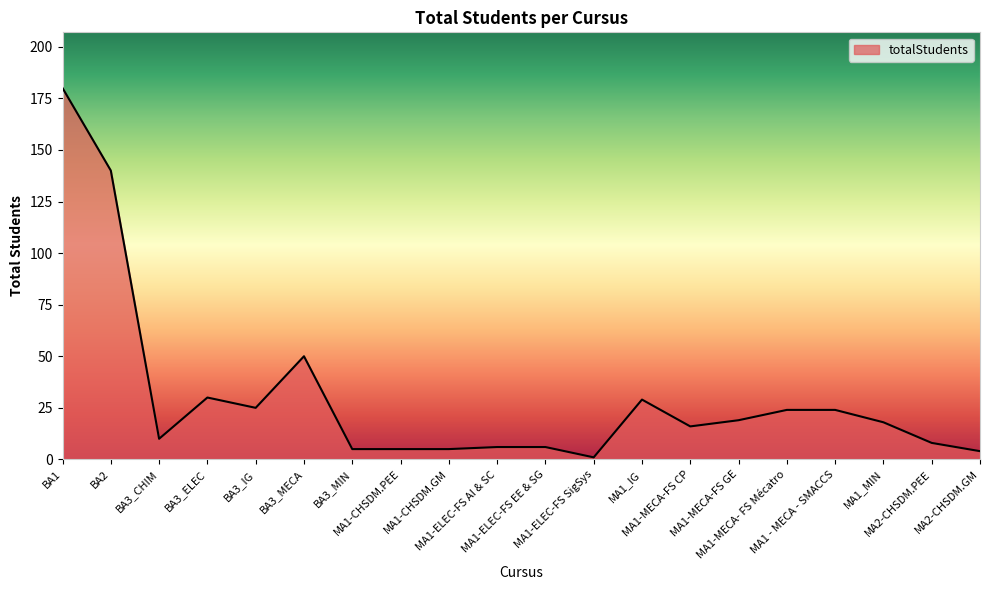

Approximately how many times larger is the value at MA1-MECA- FS Mécatro compared to MA2-CHSDM.PEE?

3.0